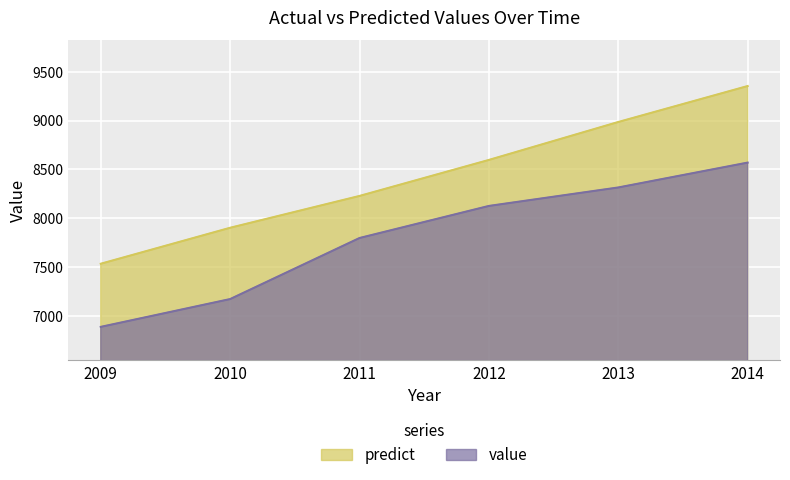

Reading right to left, extract all data points from this chart.

value: 2014=8570.2	2013=8315.5	2012=8126.2	2011=7797.6	2010=7171.9	2009=6887.0
predict: 2014=9354.7	2013=8986.3	2012=8597.6	2011=8228.6	2010=7902.4	2009=7533.9